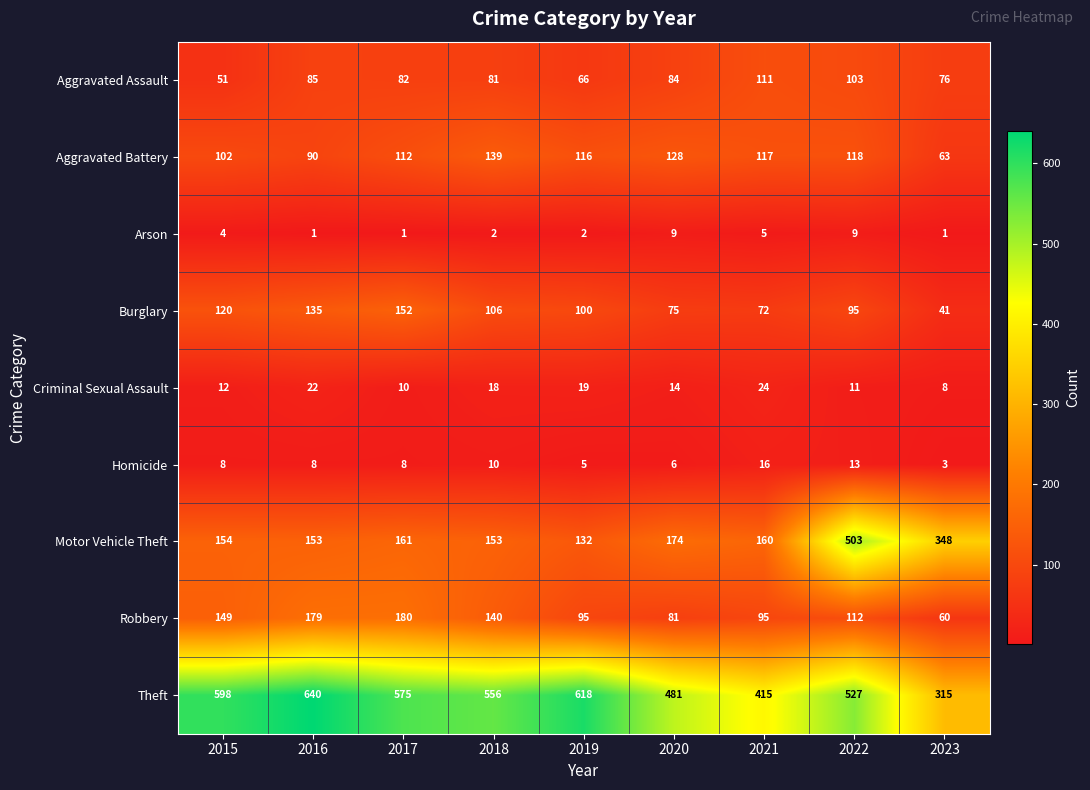

Is it true that Burglary equals 100 at 2019?

True